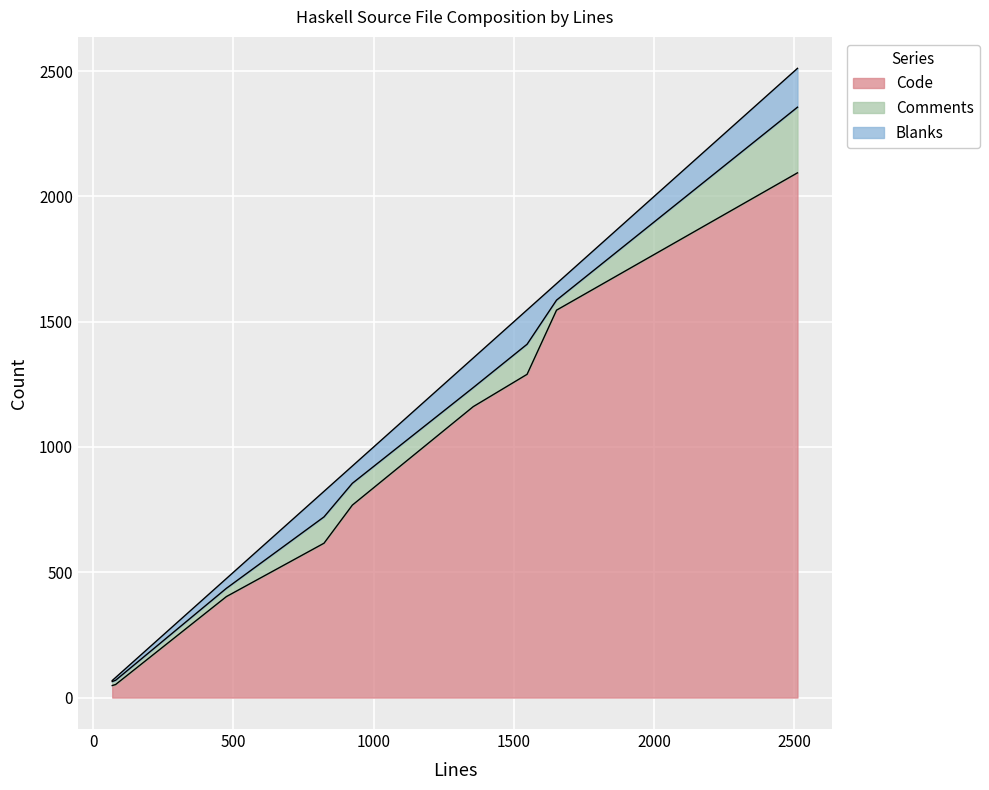

What is the spread (max minus min) of values at 1355?

1085